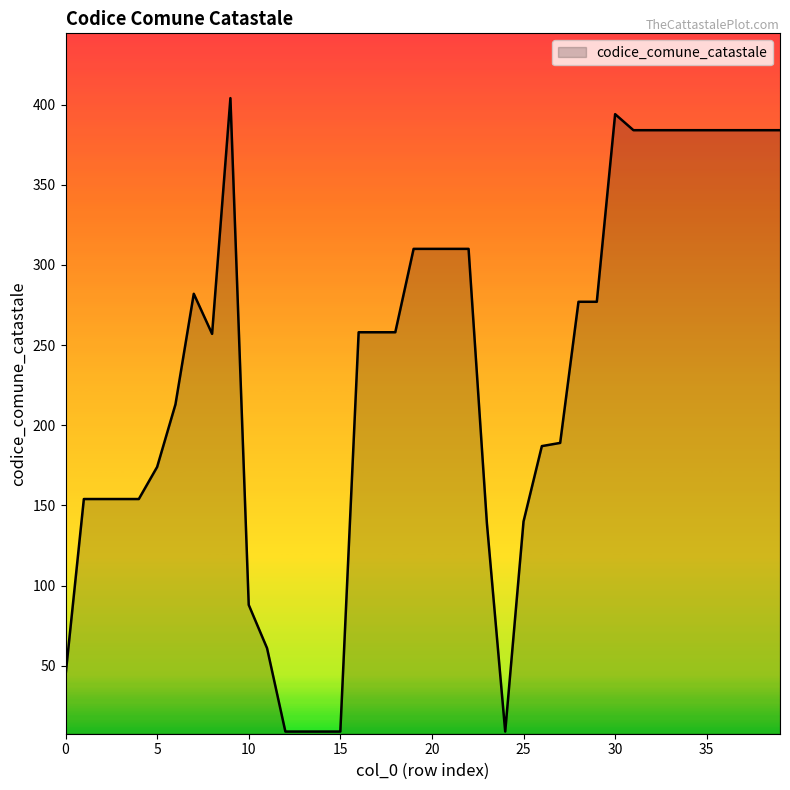

What is the smallest value displayed?

9